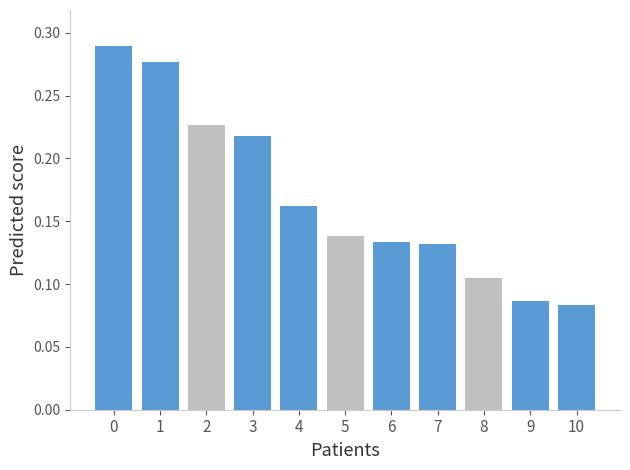

What is the value of the 6th bar from the left?

0.1